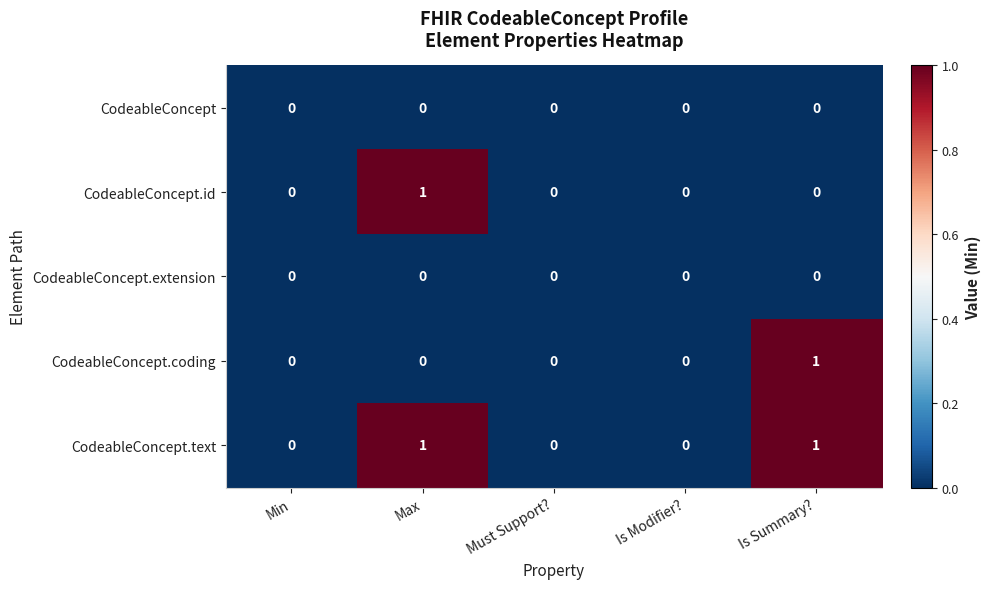

Which series has the largest total across all categories?

CodeableConcept.text